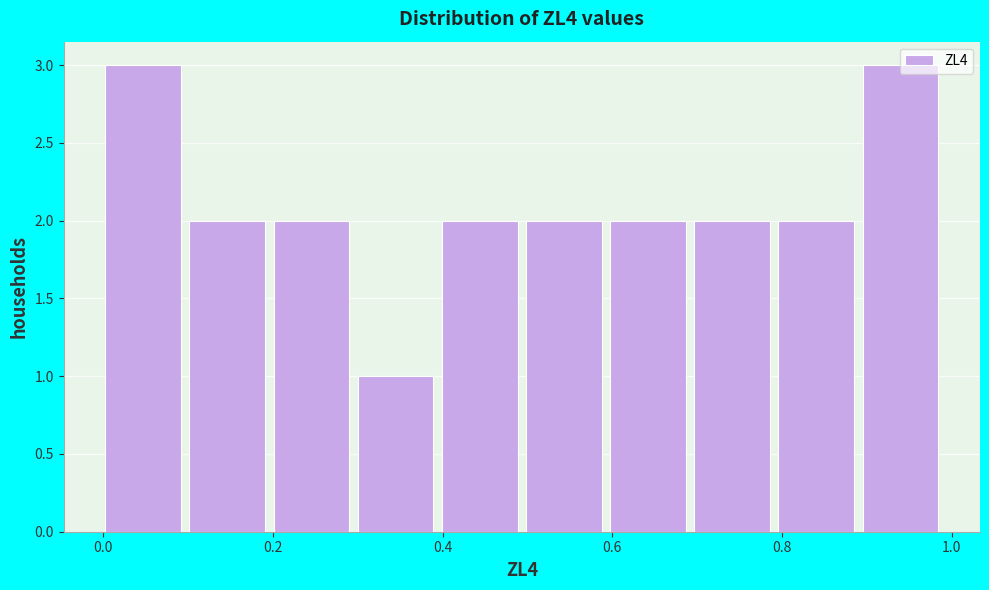

How tall is the bar that spans 0.9 to 1.0 on the x-axis? Neither the bar edges nor the heights are printed on the chart, so give them approximately, as read against the axes.

3